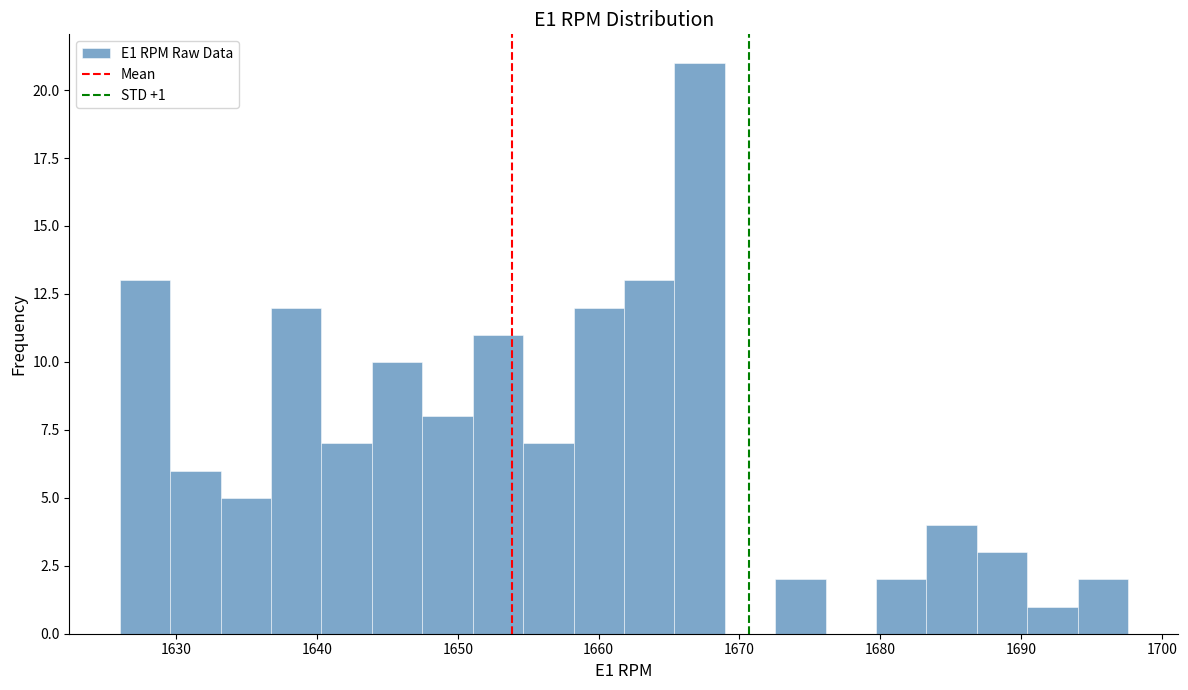

Read against the x-axis, roughly where is the centre of the tallest bar?

1667